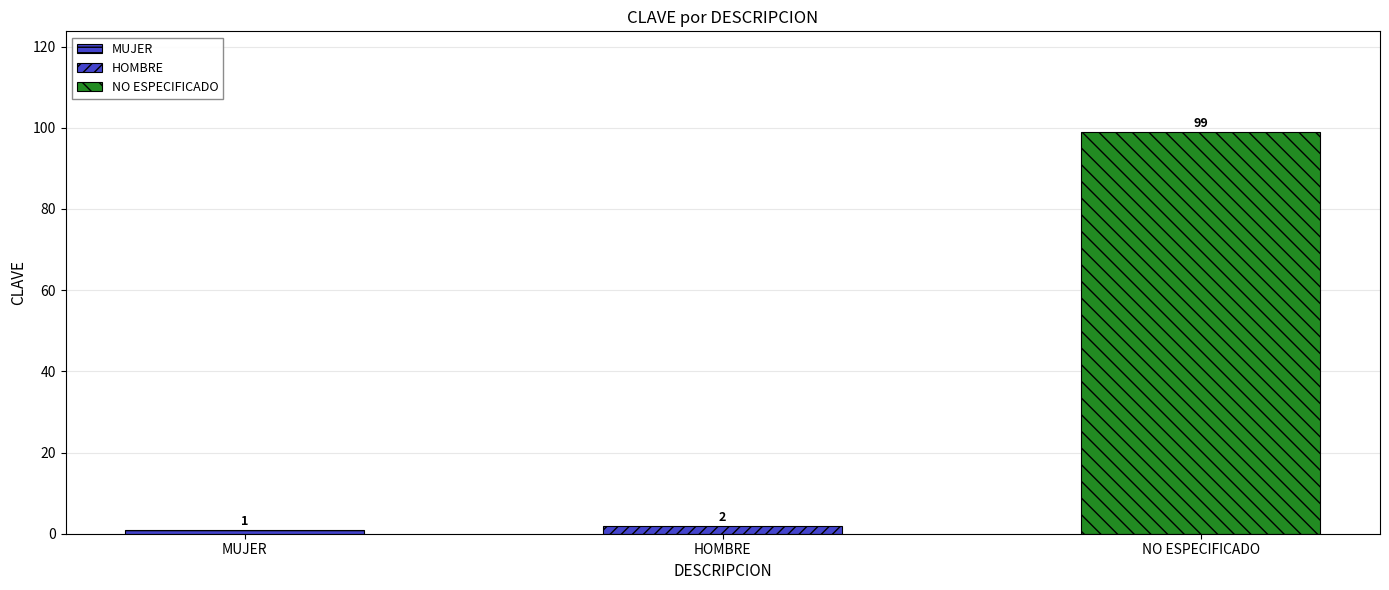

The chart shows a value of 2 at MUJER. True or false?

False